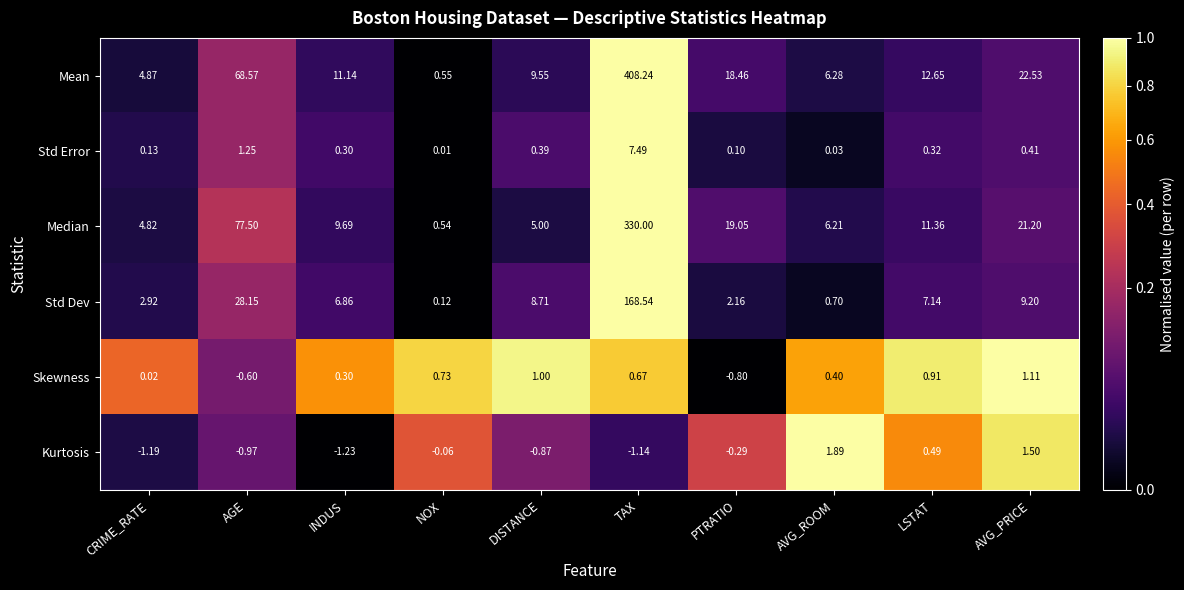

Which series changed the most between DISTANCE and AVG_ROOM?

Std Dev